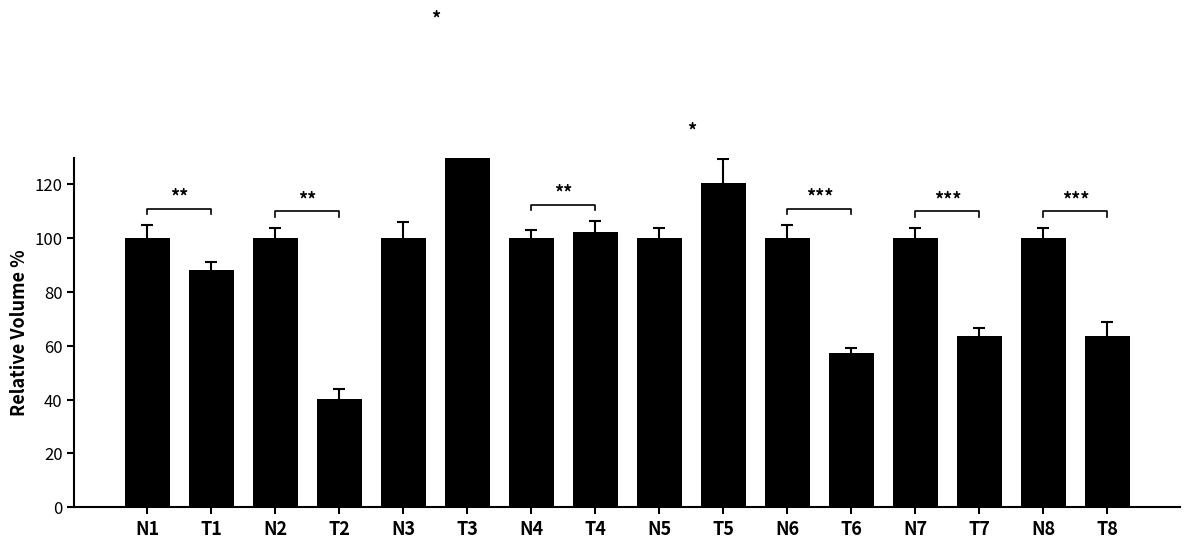

List the labels in order of value, smallest first.

T2, T6, T7, T8, T1, N1, N2, N3, N4, N5, N6, N7, N8, T4, T5, T3